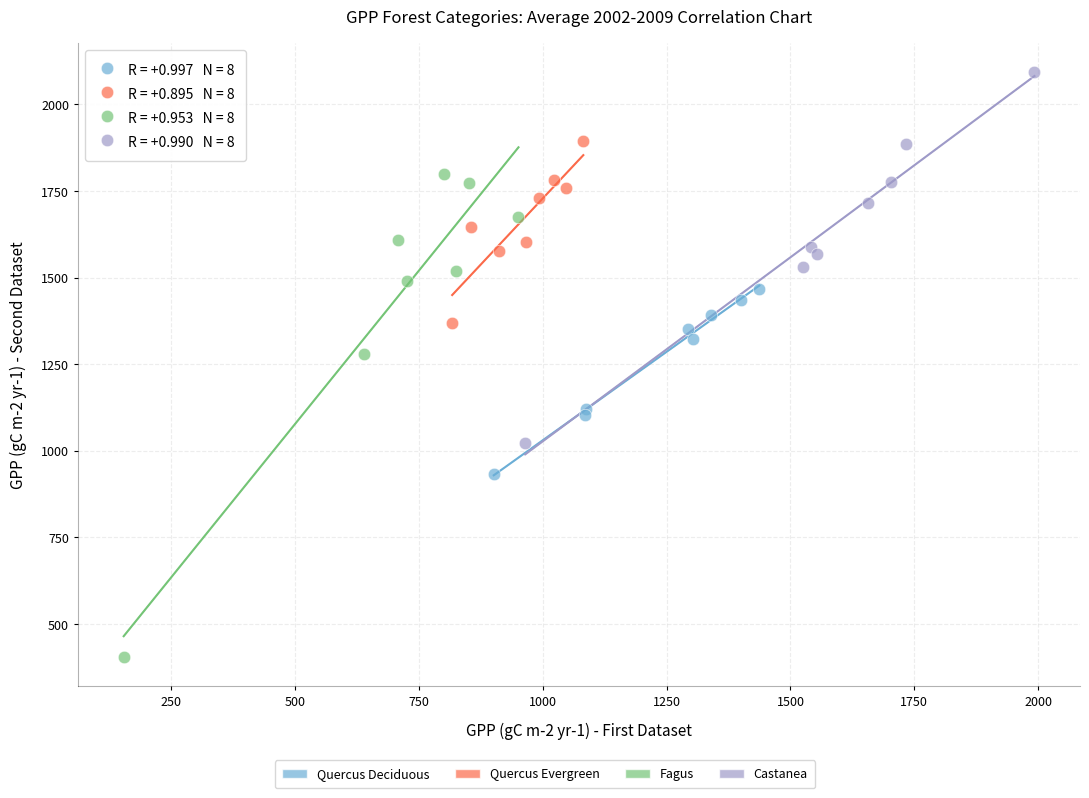

Which series has the widest spread of Y values?

Fagus